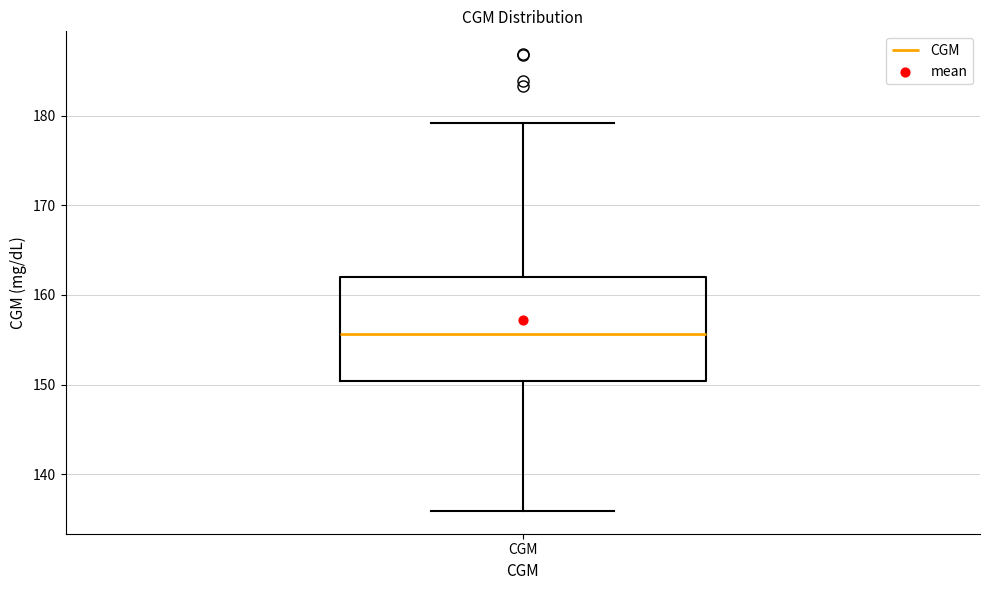

Read this box plot against the y-axis: the position of the median line, the range covered by the box, and the ends of both whiskers. The values are not printed on the chart, so give them approximately, as read against the axis.

median 156, box 150 to 162, whiskers 136 to 179